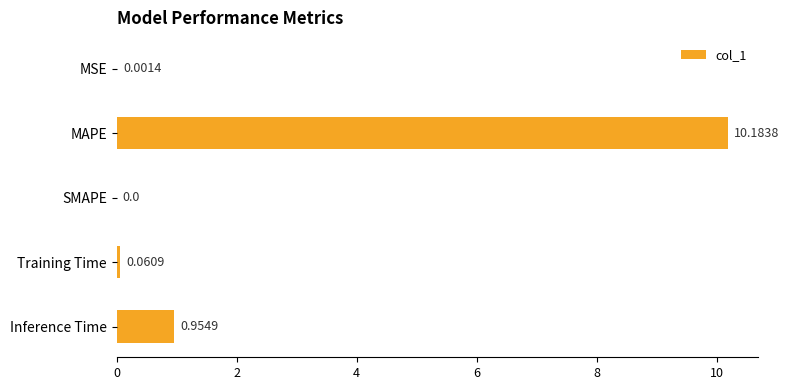

Are the bars horizontal?

Yes